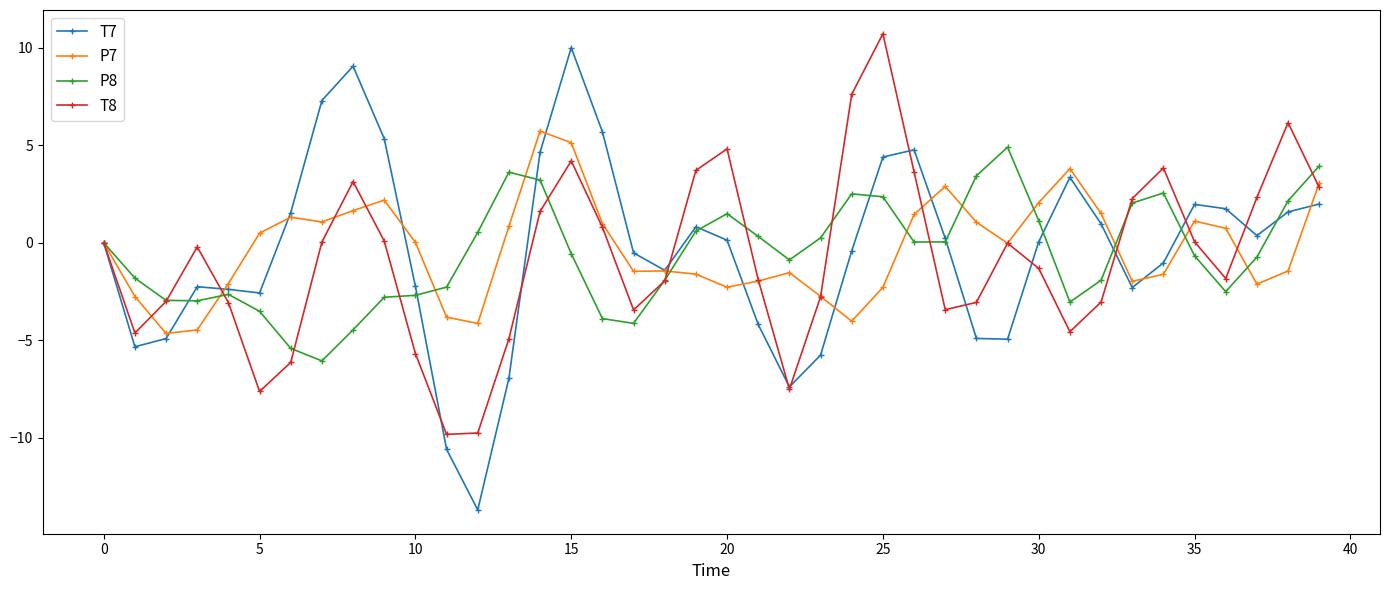

What is the value of the T8 point at the 11th from the left?

-5.7